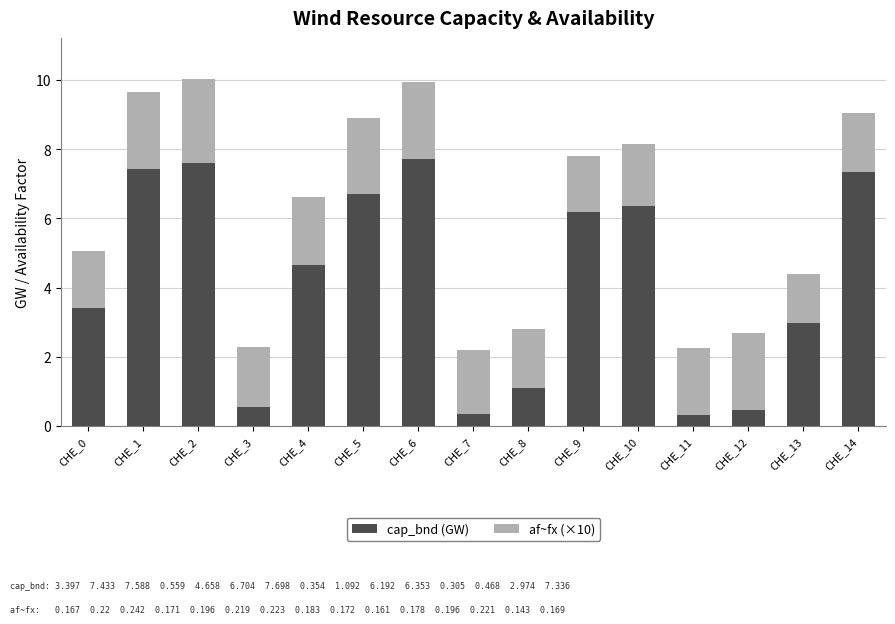

Are the bars horizontal?

No